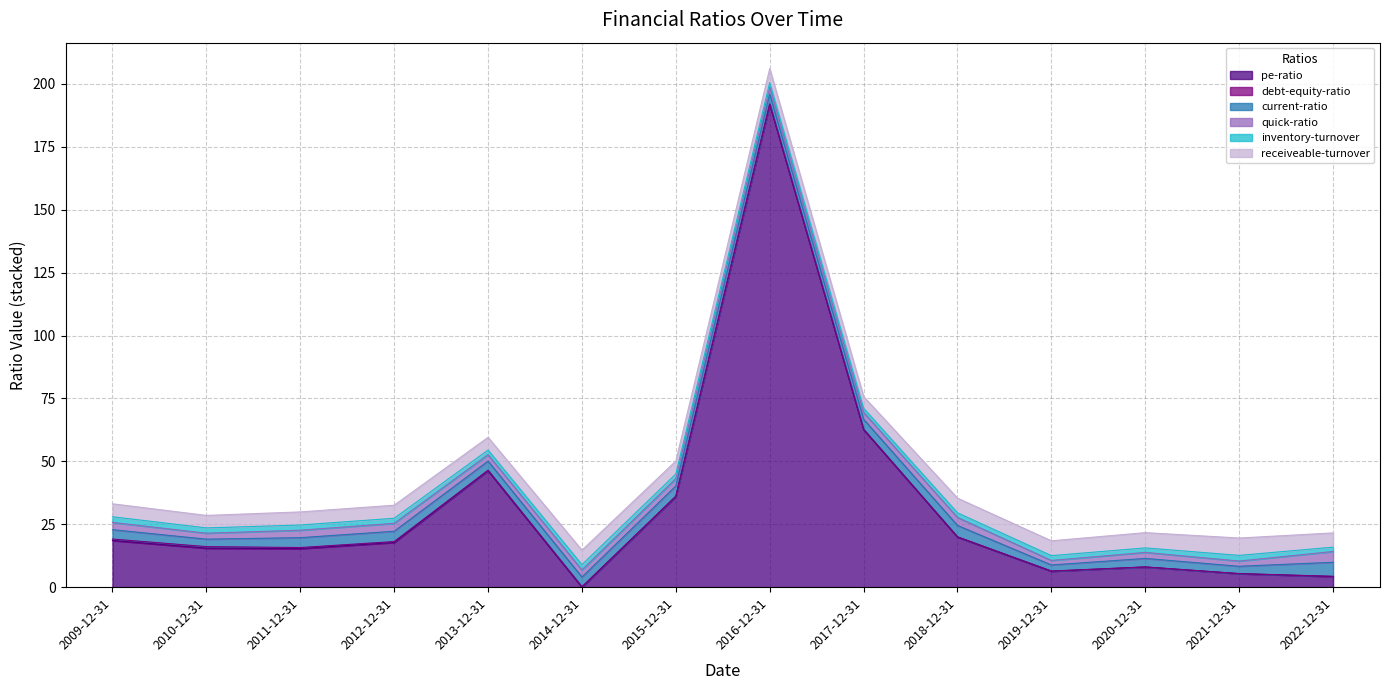

List the labels in order of quick-ratio value, largest first.

2022-12-31, 2018-12-31, 2012-12-31, 2011-12-31, 2015-12-31, 2009-12-31, 2016-12-31, 2014-12-31, 2017-12-31, 2013-12-31, 2020-12-31, 2010-12-31, 2021-12-31, 2019-12-31